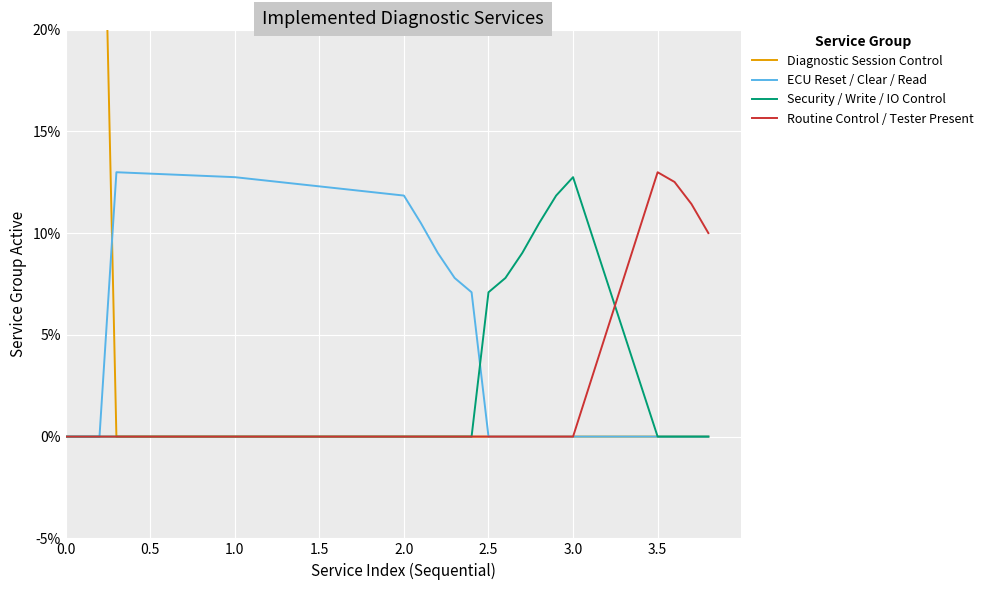

How many lines are shown in the chart?

4